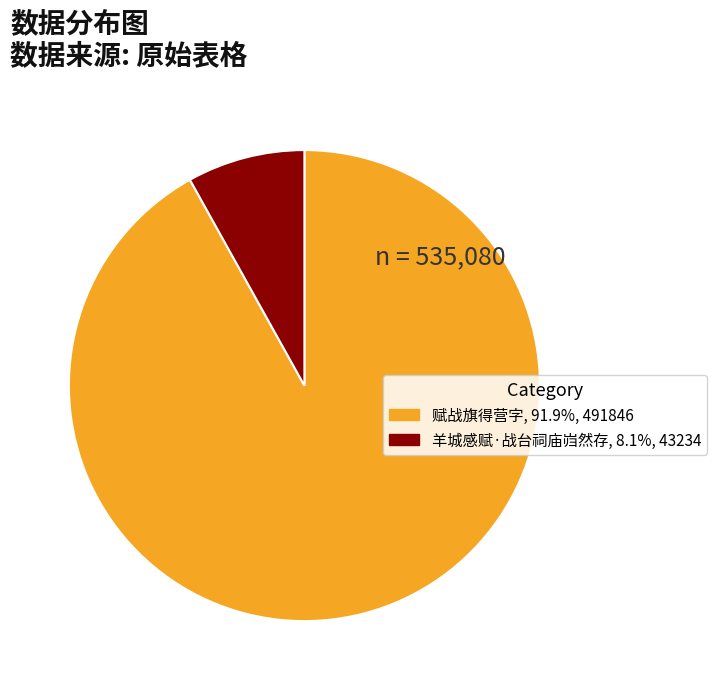

True or false: 羊城感赋·战台祠庙岿然存 accounts for 8% of the total.

True